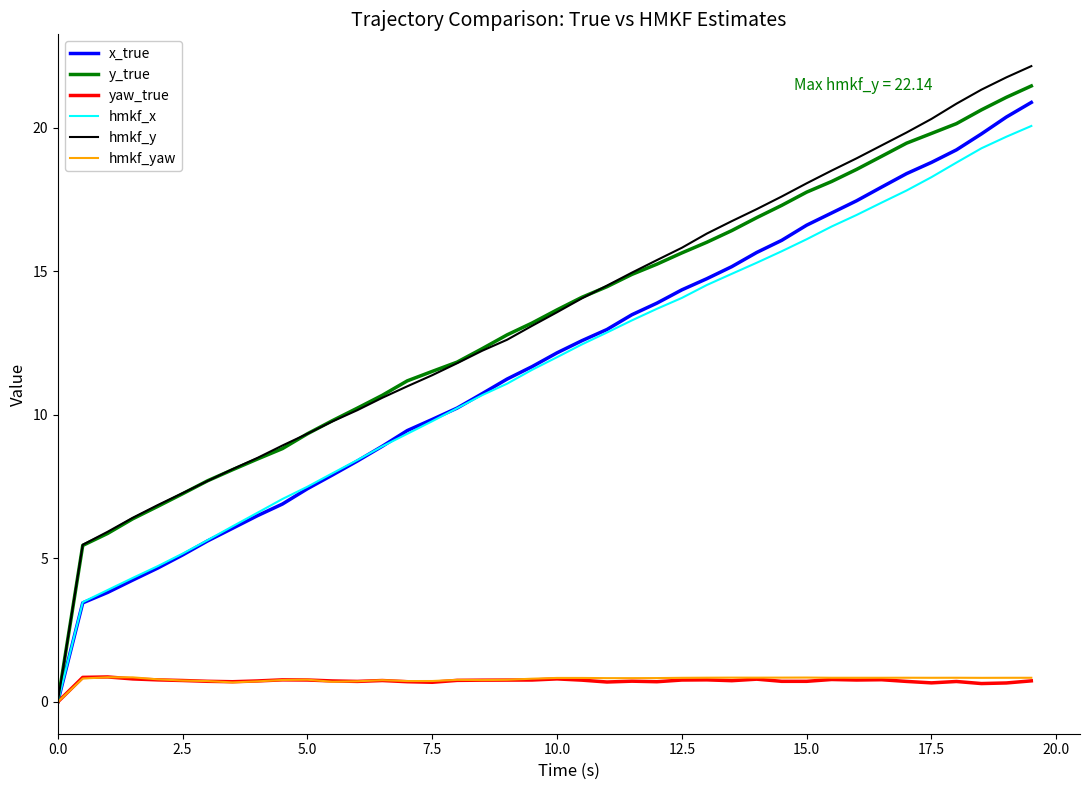

Which series has the widest spread of values?

hmkf_y